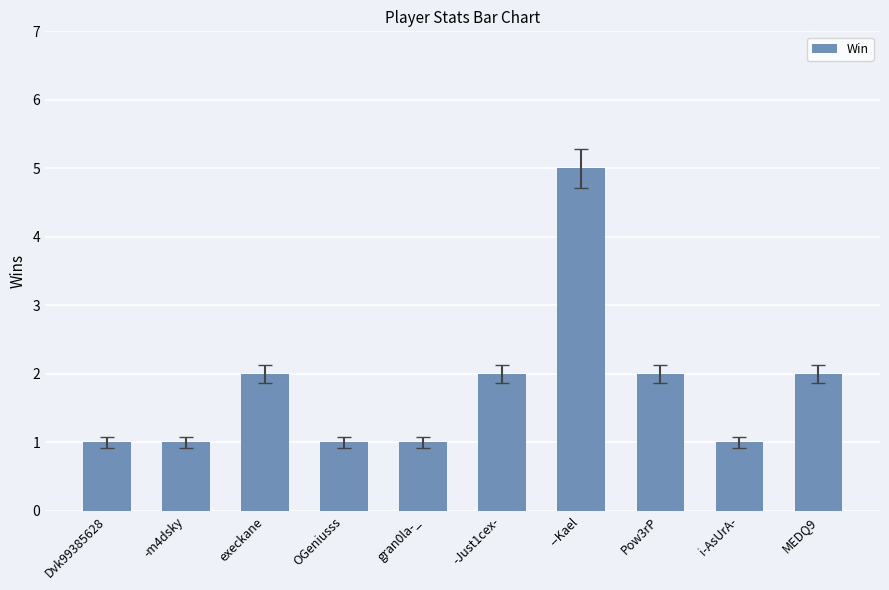

What position from the left is Dvk99385628?

1